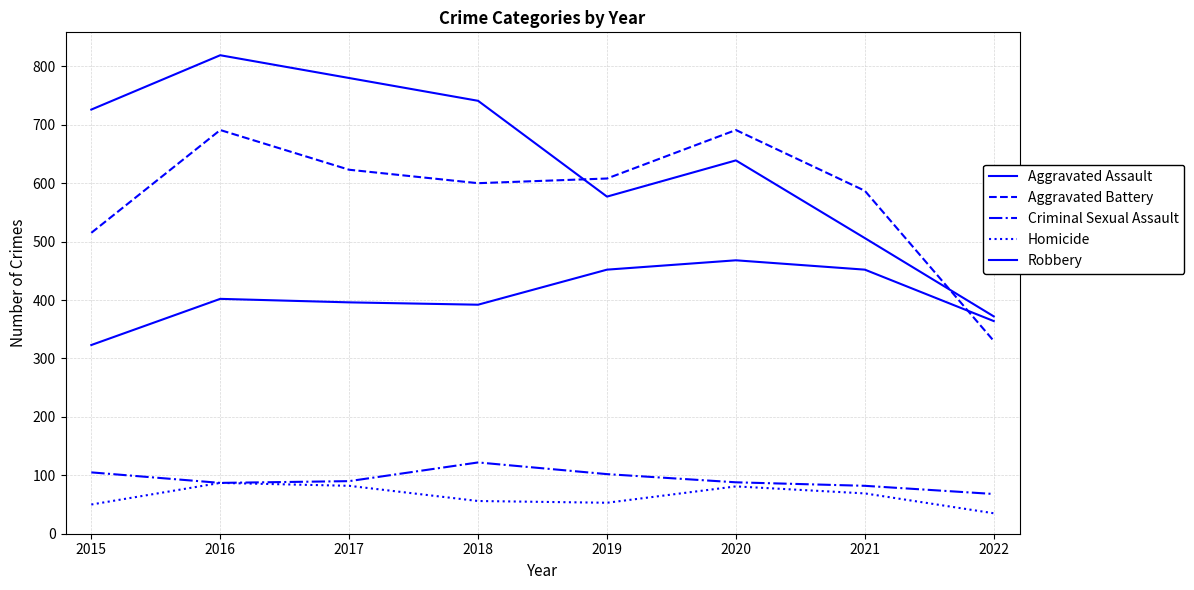

Which series has the largest total across all categories?

Robbery